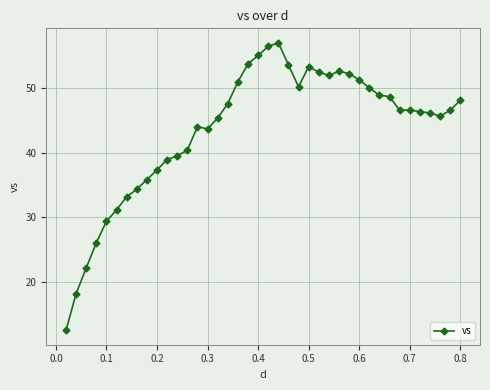

True or false: the data has more than 1 interior local peaks.

True